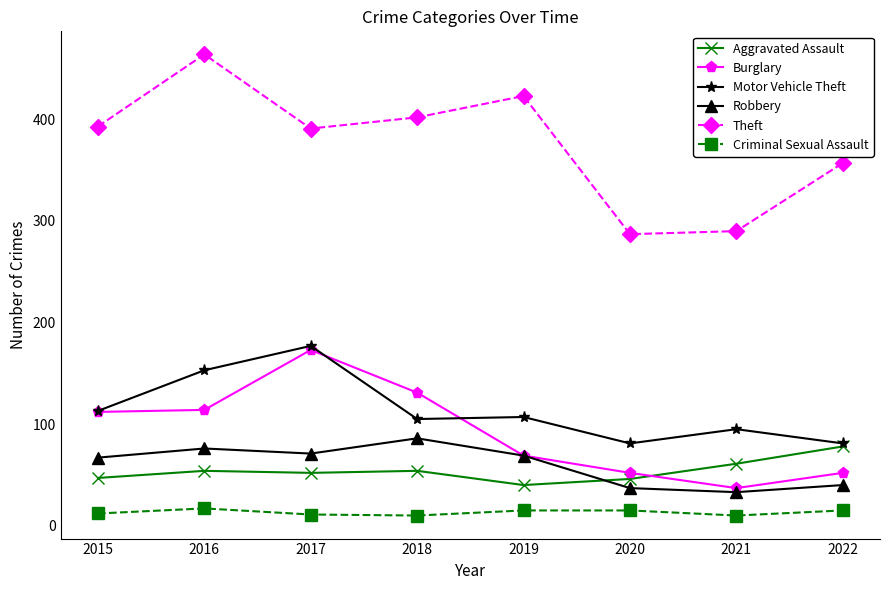

Rank the series by their maximum value, from lowest to highest.

Criminal Sexual Assault, Aggravated Assault, Robbery, Burglary, Motor Vehicle Theft, Theft